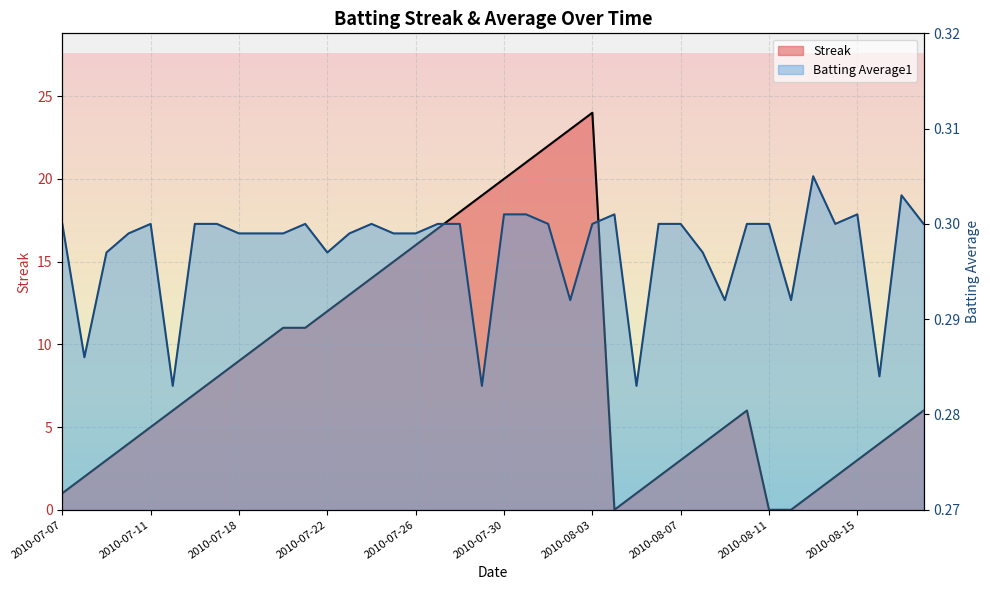

Rank the series at 2010-07-22 from highest to lowest value.

Streak, Batting Average1